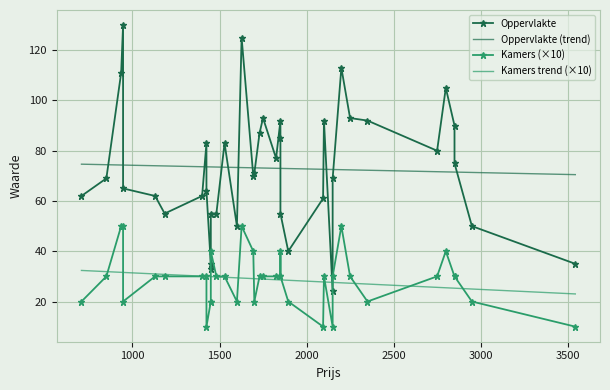

At which label is Kamers closest to 30?

850